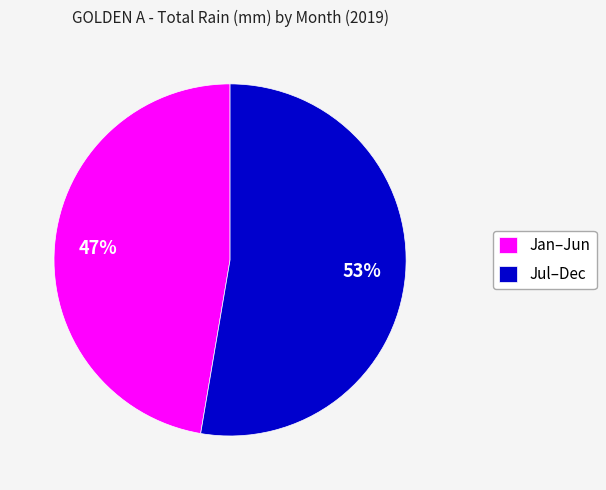

Which category accounts for the majority?

Jul–Dec